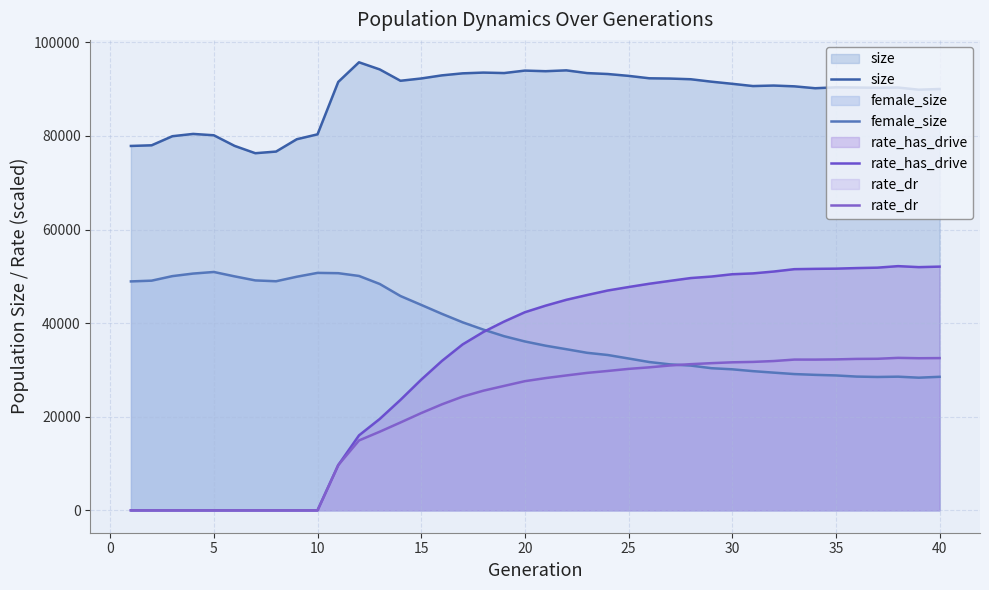

What is the difference between the highest and lowest values at 15?

71505.0